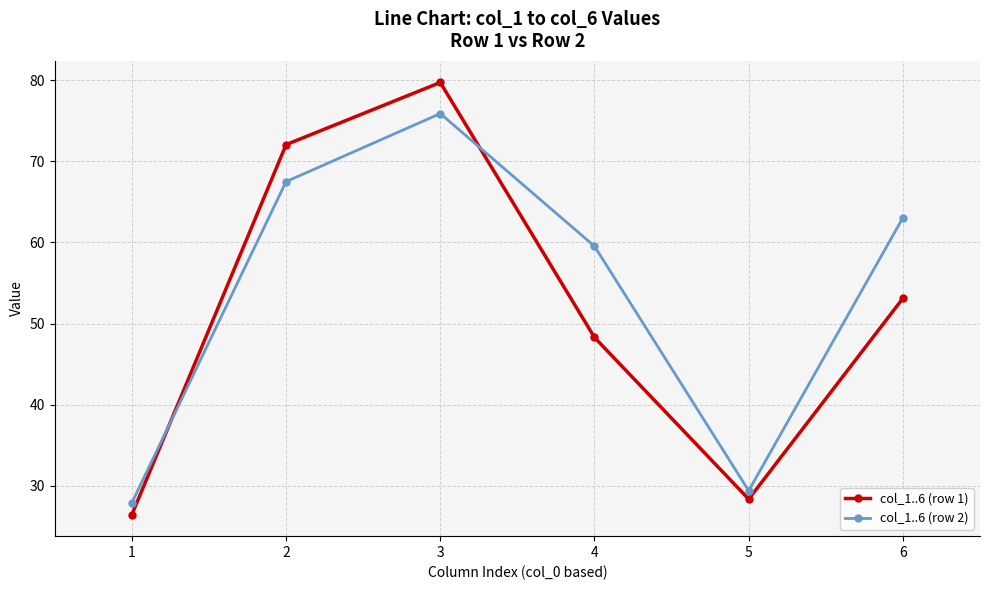

What is the value of the col_1..6 (row 1) point at the 6th from the left?

53.1